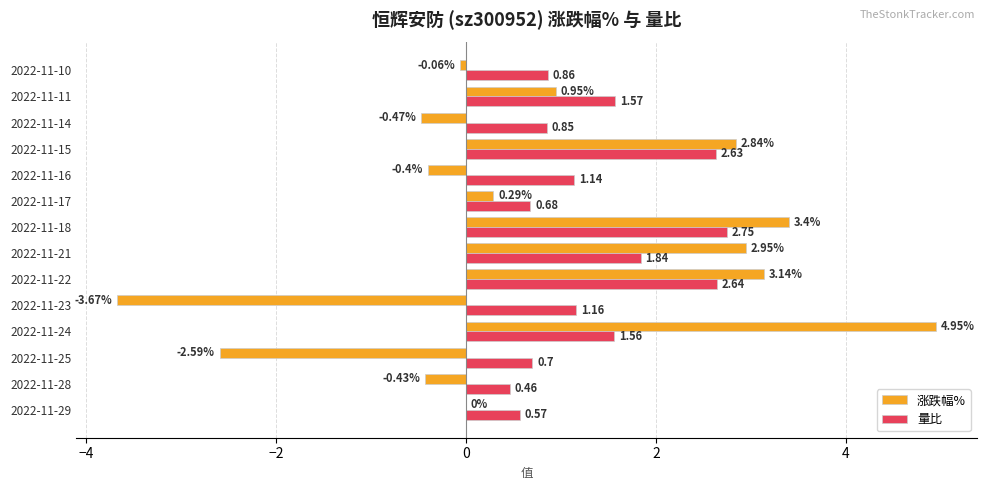

What is the sum of all 量比 values?

19.4